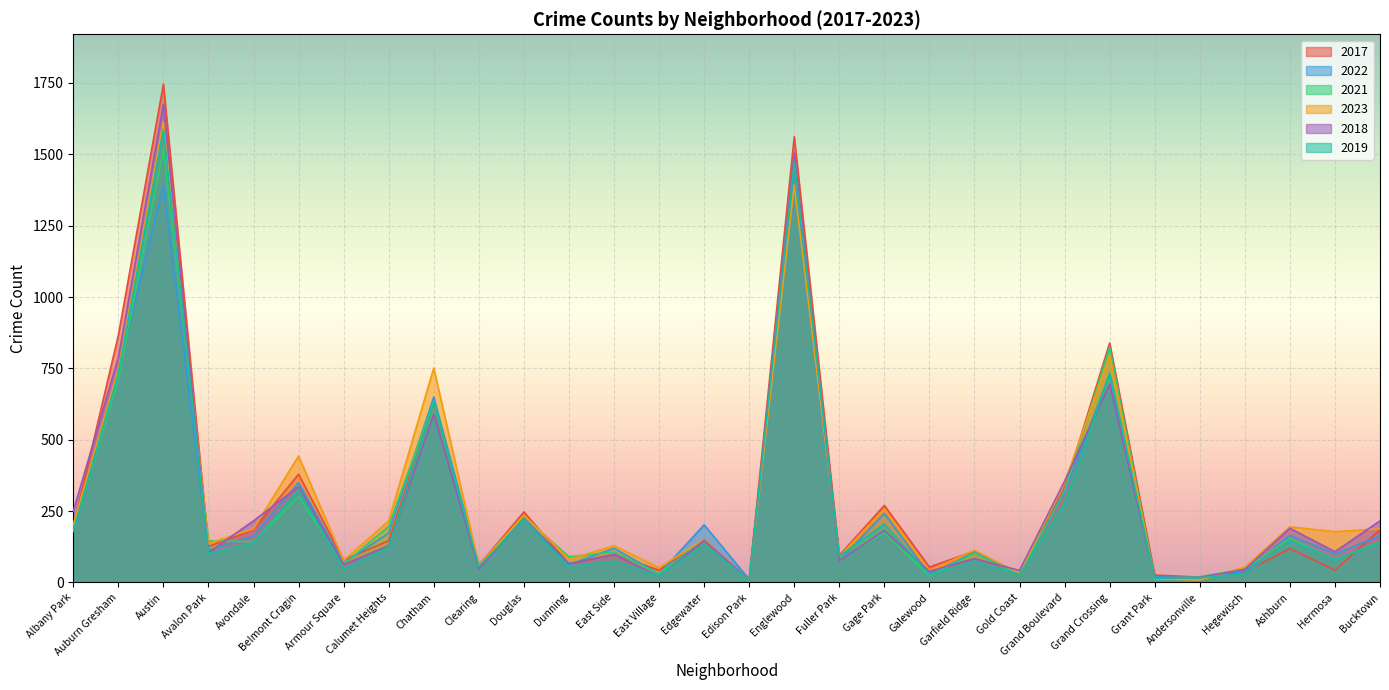

Reading right to left, what are all the values shown in this chart?

2017: 185	43	119	37	19	26	839	329	29	110	54	270	95	1562	10	149	43	98	65	247	60	627	146	79	379	185	126	1746	866	194
2022: 163	100	165	39	17	20	730	313	32	106	27	242	77	1409	11	202	30	120	62	224	63	650	173	68	350	163	113	1389	738	182
2021: 143	79	155	48	20	14	825	321	28	103	23	175	81	1496	4	152	31	107	90	231	56	634	197	64	300	143	146	1518	713	182
2023: 188	178	195	54	9	13	795	350	32	113	42	258	91	1393	8	151	52	129	81	236	60	751	216	77	443	188	137	1615	745	203
2018: 216	108	190	46	18	15	695	355	42	84	39	182	77	1504	8	148	22	98	66	222	49	591	129	63	336	216	105	1675	788	250
2019: 140	81	147	30	17	15	734	276	29	75	27	205	93	1474	7	134	23	75	56	219	56	631	123	48	326	140	102	1588	732	179